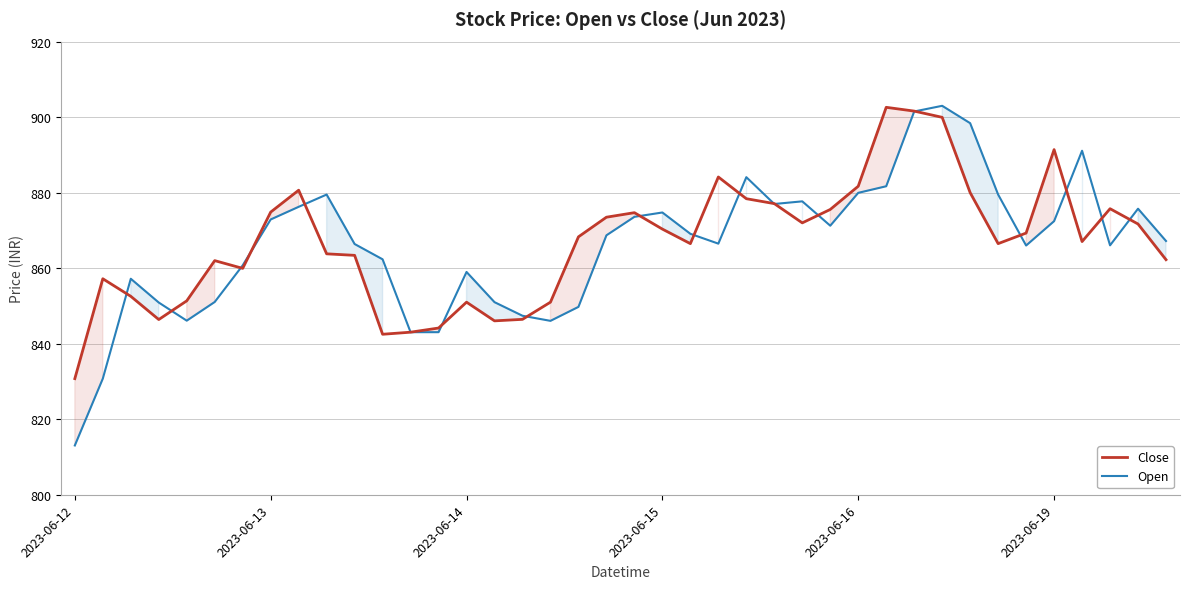

Which series has the largest total across all categories?

Close